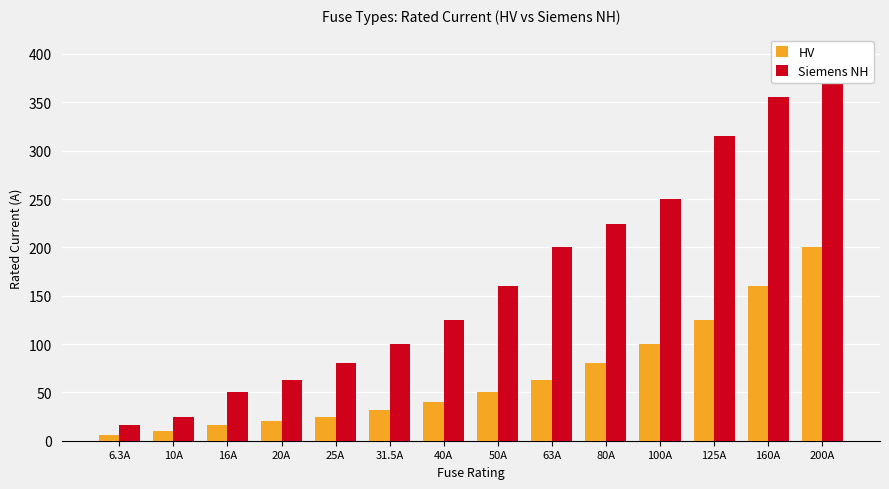

Where does the HV series first go above 50?

63A